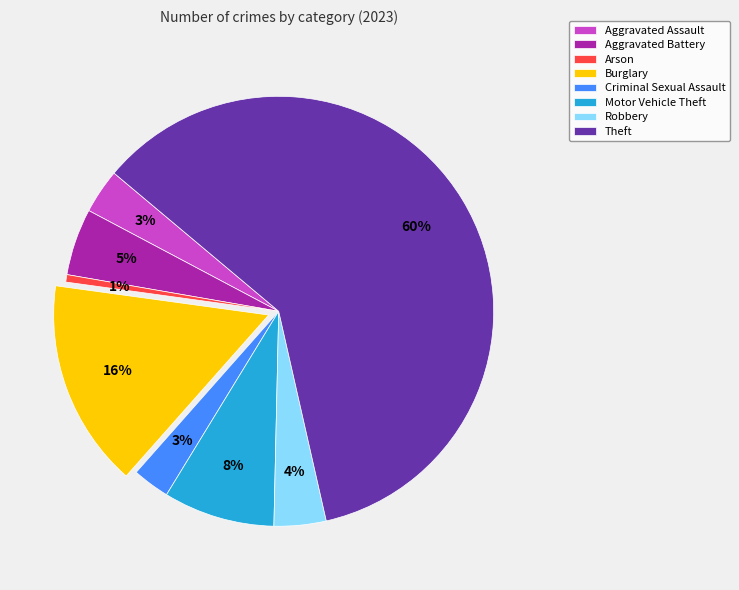

Is it true that Motor Vehicle Theft is 8% of the pie?

True